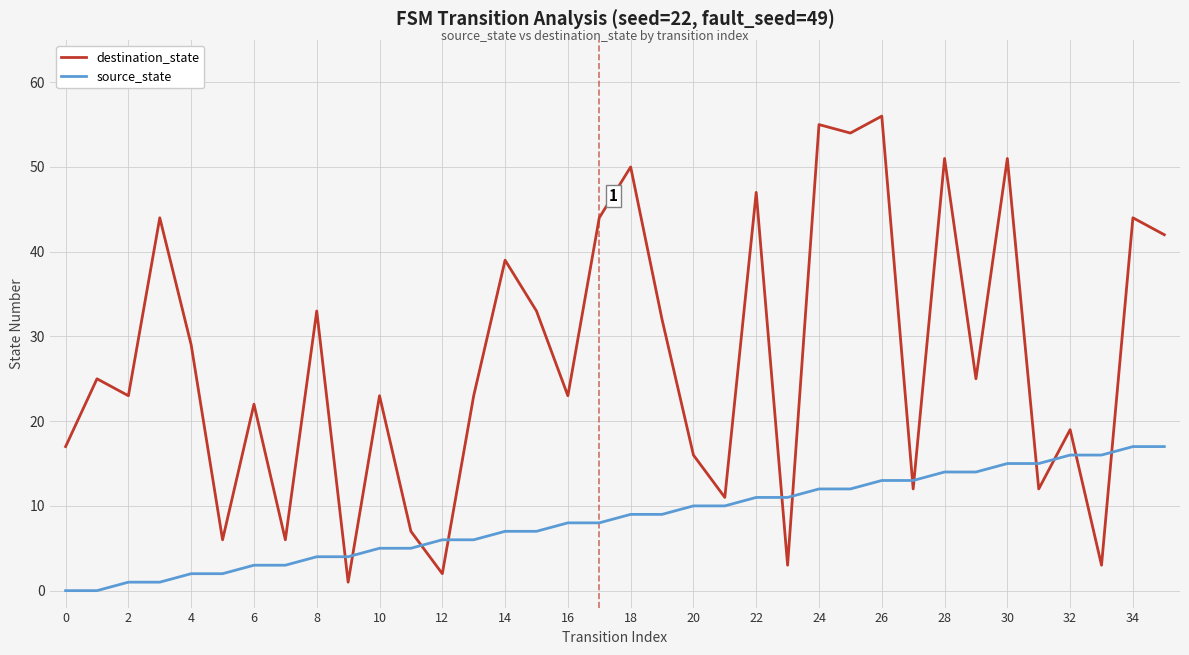

Rank the series by their maximum value, from highest to lowest.

destination_state, source_state